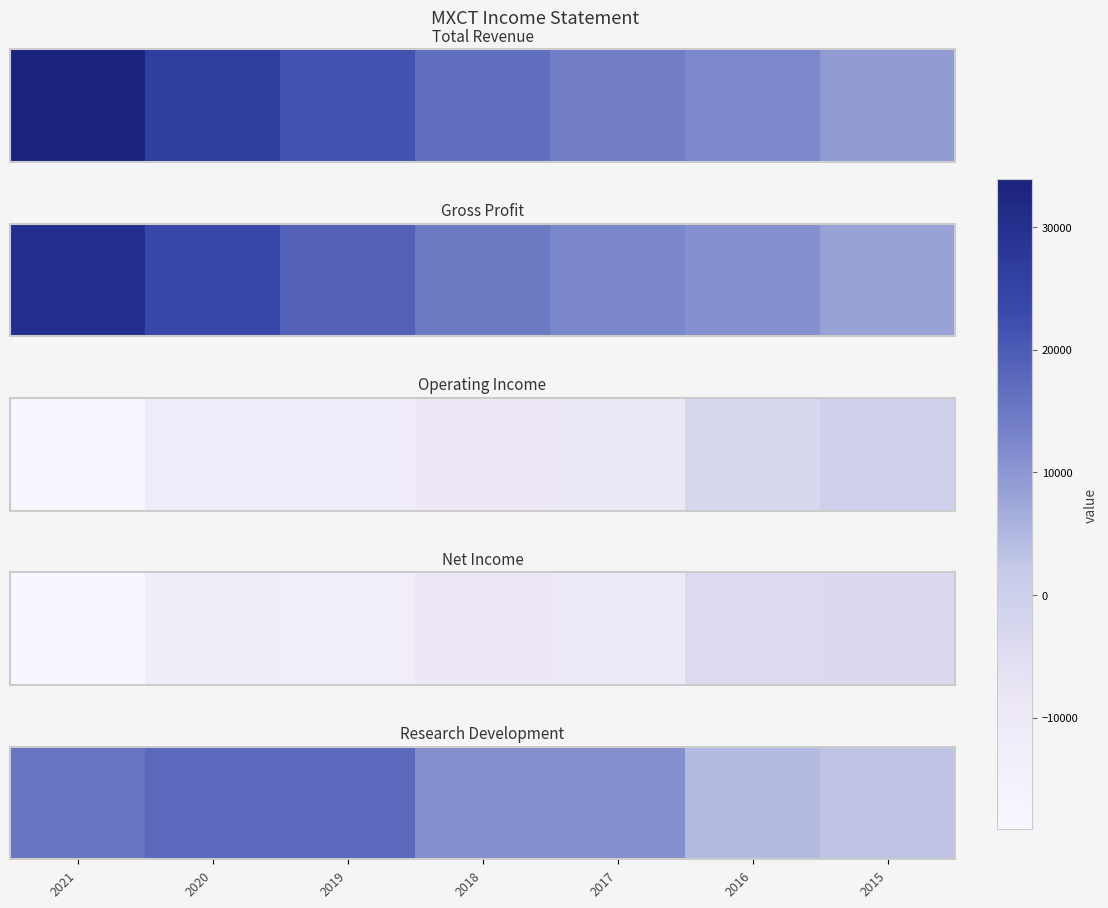

What is the difference between the values at 2016 and 2020?

13000